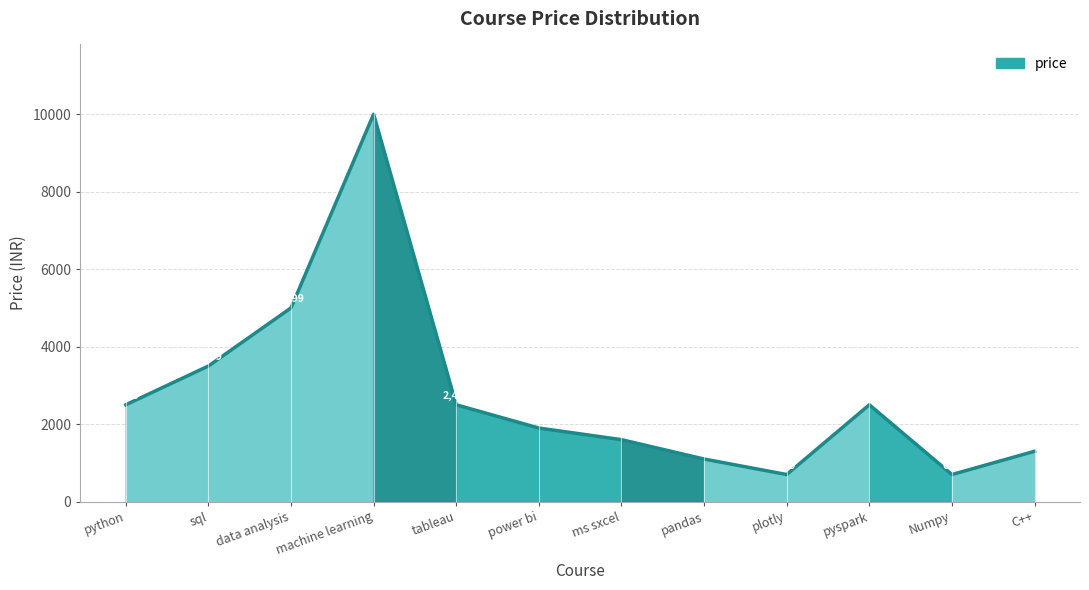

The value at ms sxcel is 439. True or false?

False